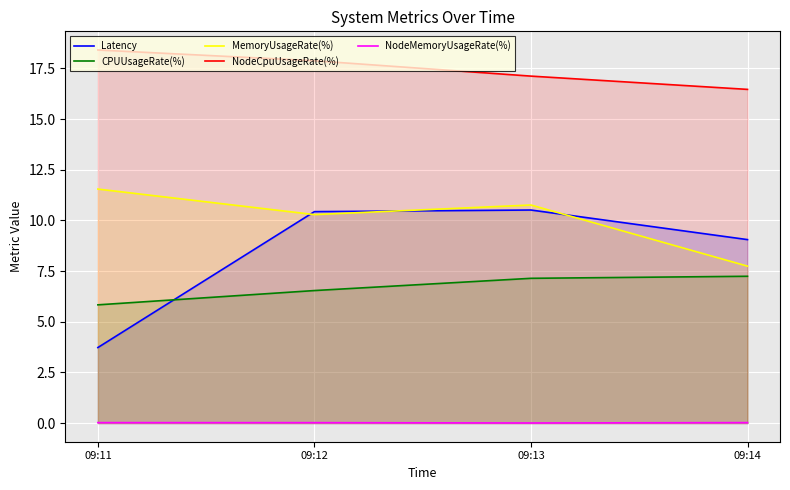

What is the value of the Latency point at the 1st from the left?

3.7